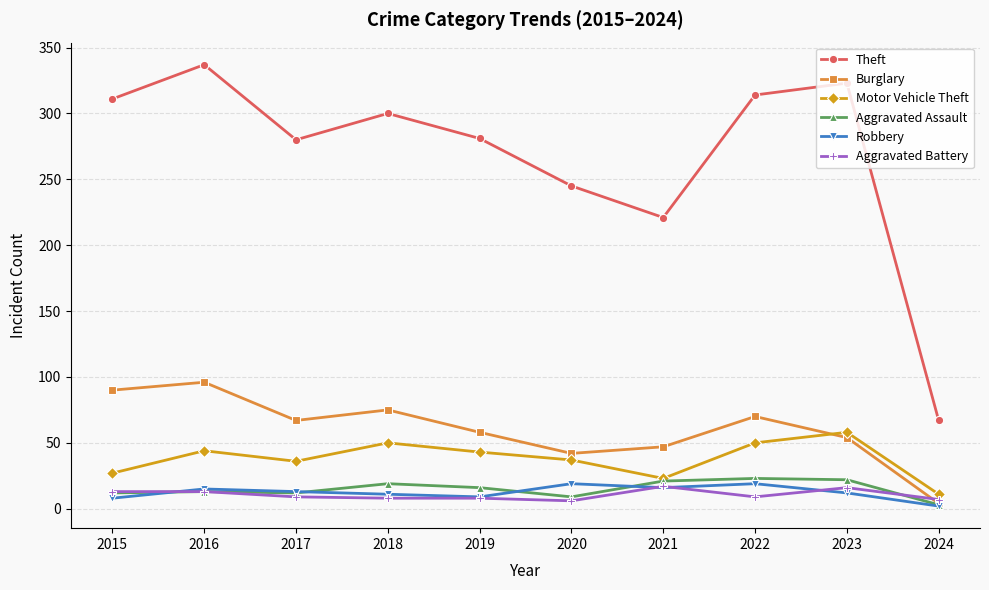

In Theft, how many points are higher than both neighbors (excluding endpoints)?

3